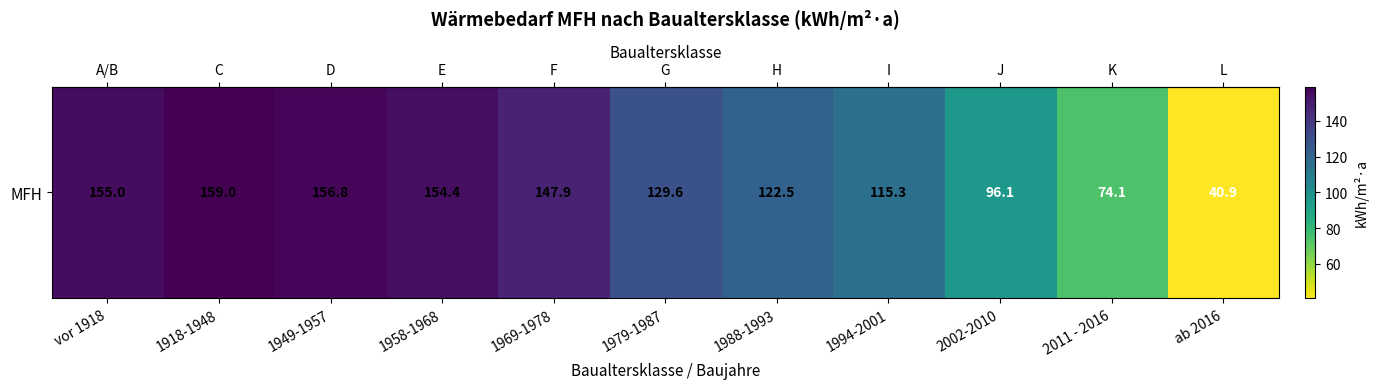

Which has a higher value, vor 1918 or 1979-1987?

vor 1918